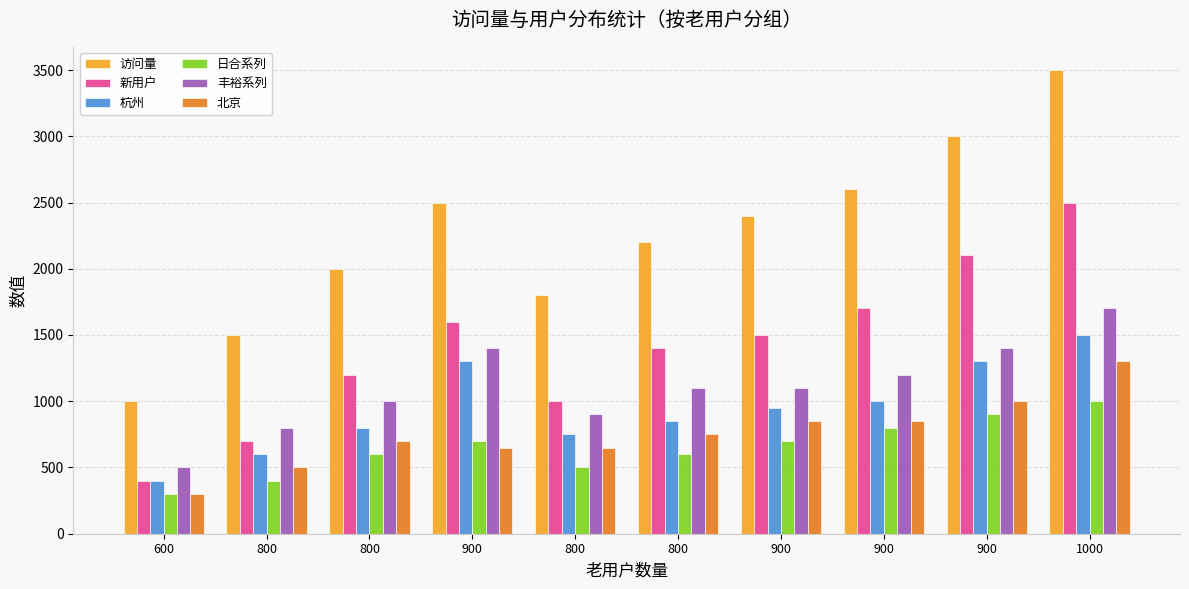

At which category is the sum across all series the highest?

1000